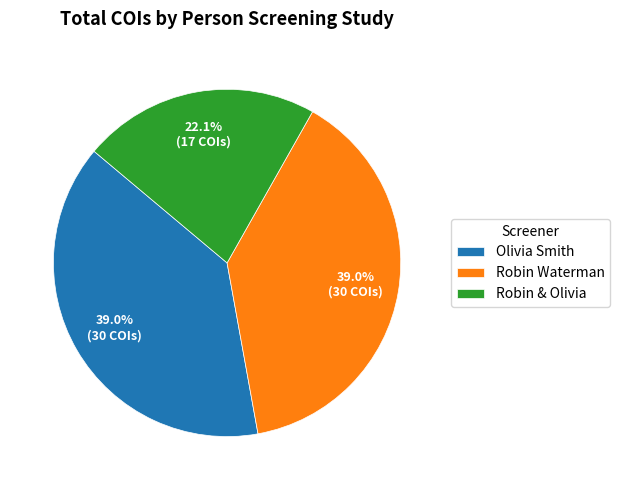

Which category has the smallest portion of the pie?

Robin & Olivia